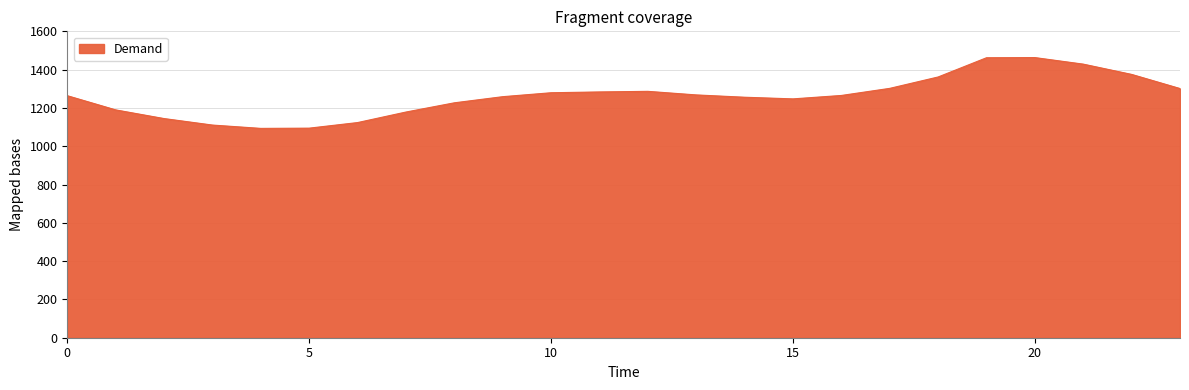

What is the difference between the maximum and minimum values?

369.8